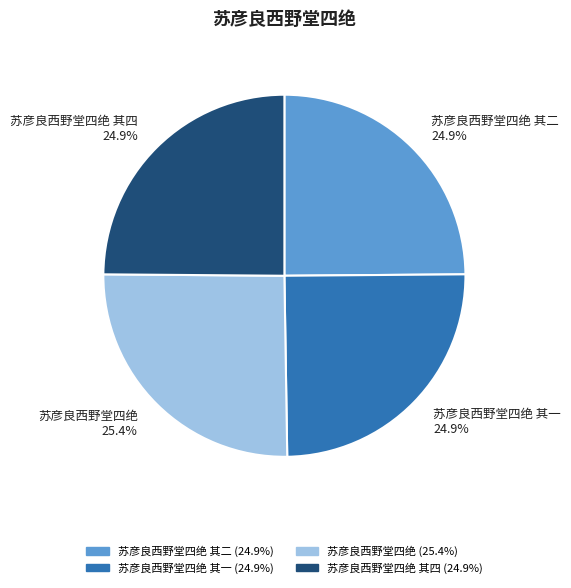

Is there any slice that represents more than half of the pie?

No